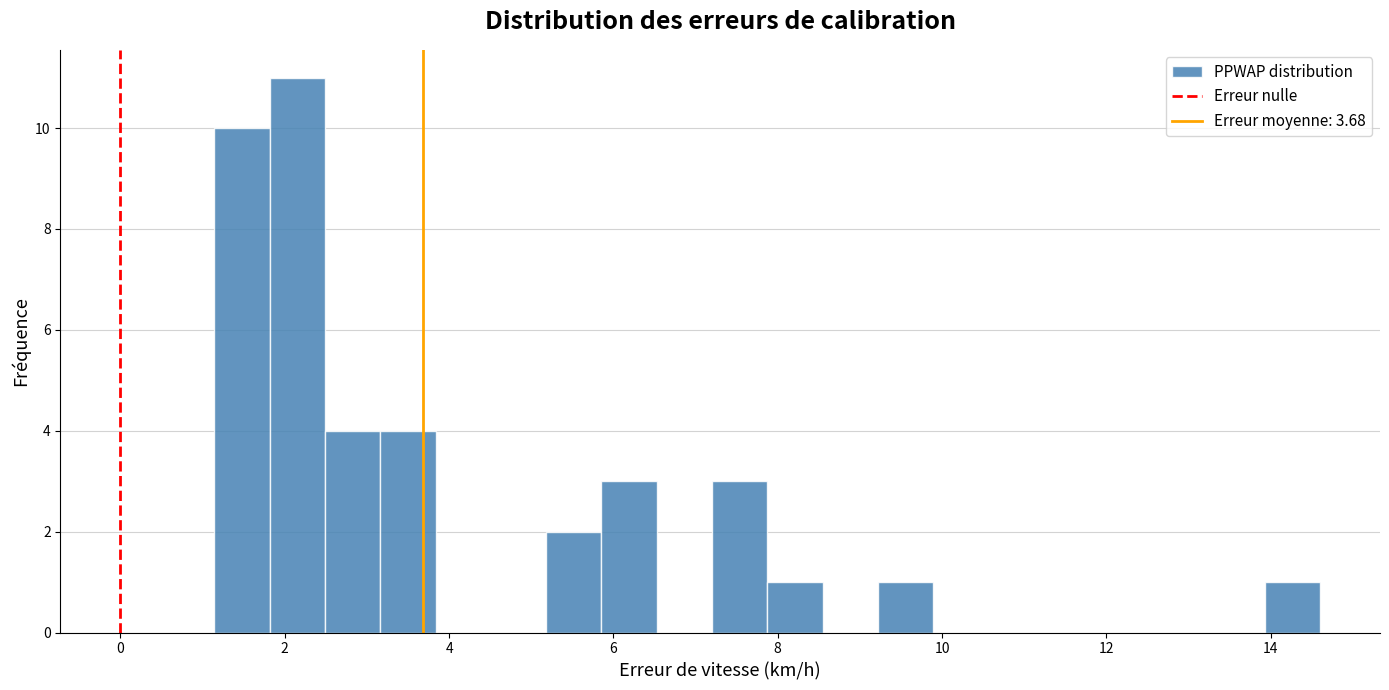

Read against the x-axis, roughly where is the centre of the tallest bar?

2.2